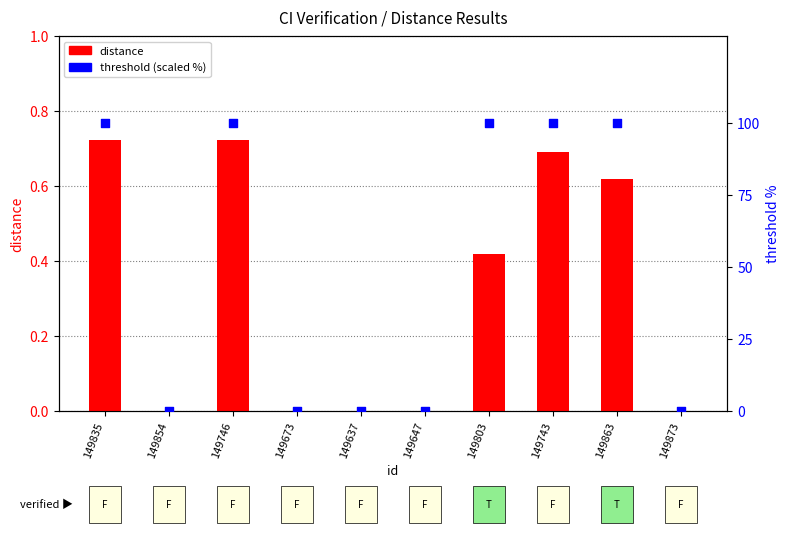

At how many categories does at least one series exceed 41?

5